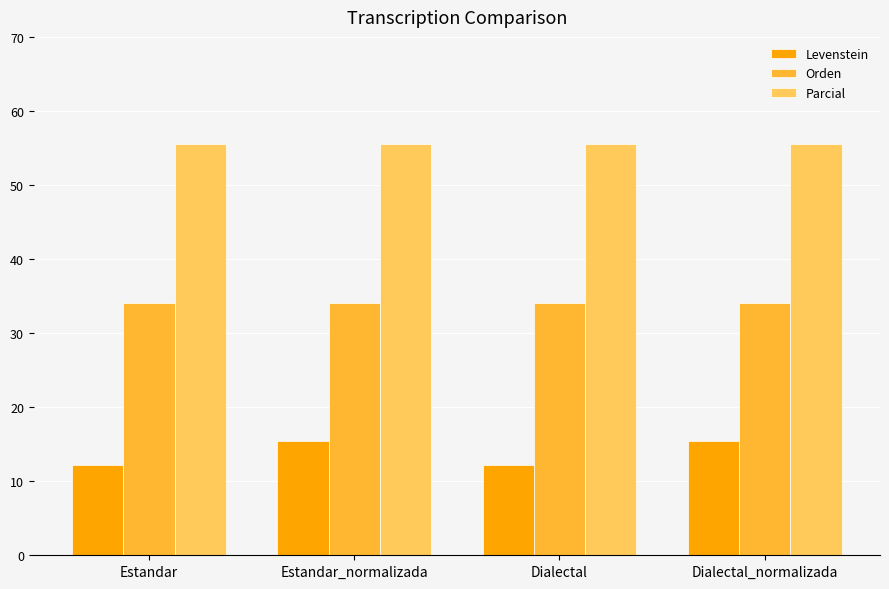

Does the chart contain any negative values?

No